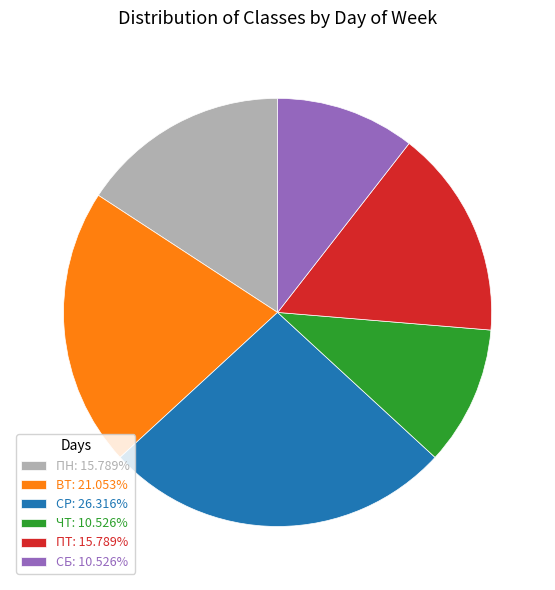

What is the ratio of the value at ВТ: 21.053% to the value at СР: 26.316%?

0.8